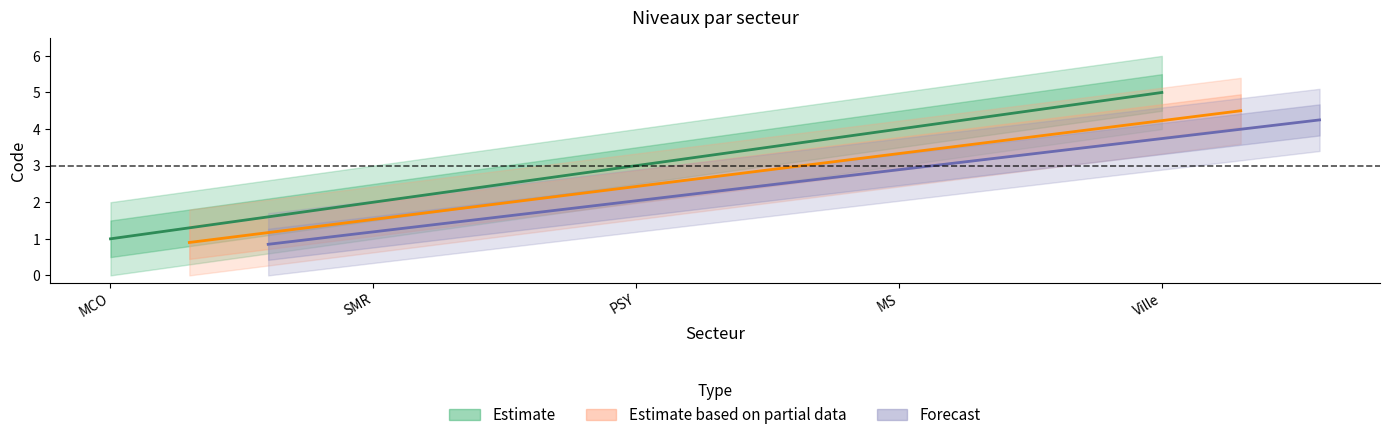

What are all the series names shown in the legend?

Estimate, Estimate based on partial data, Forecast